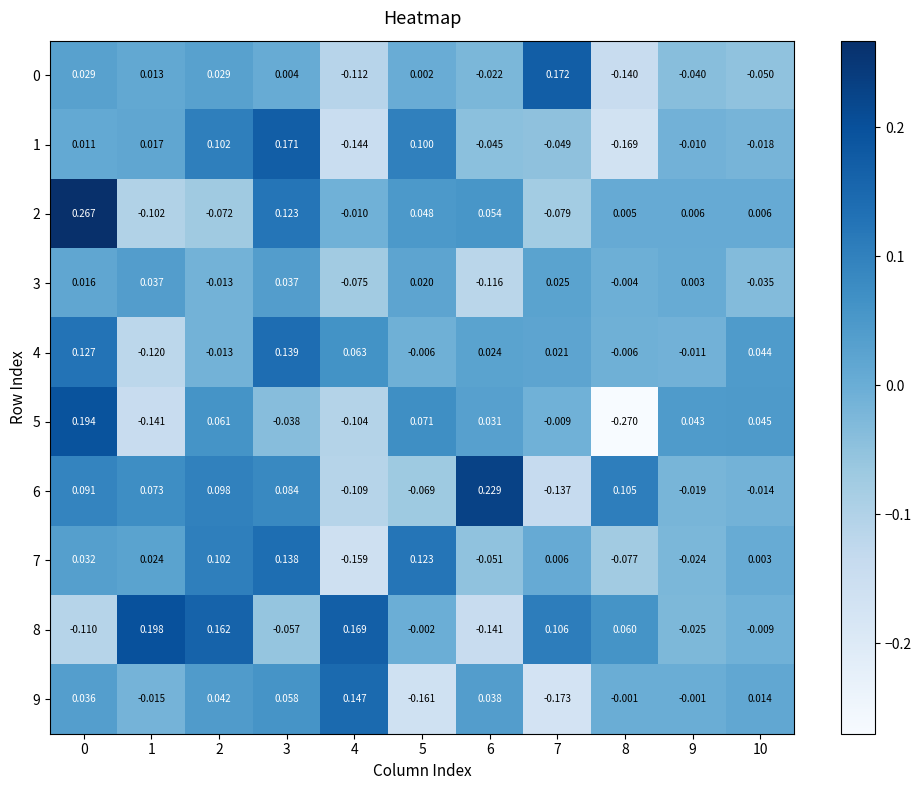

How many data points does each series have?

11